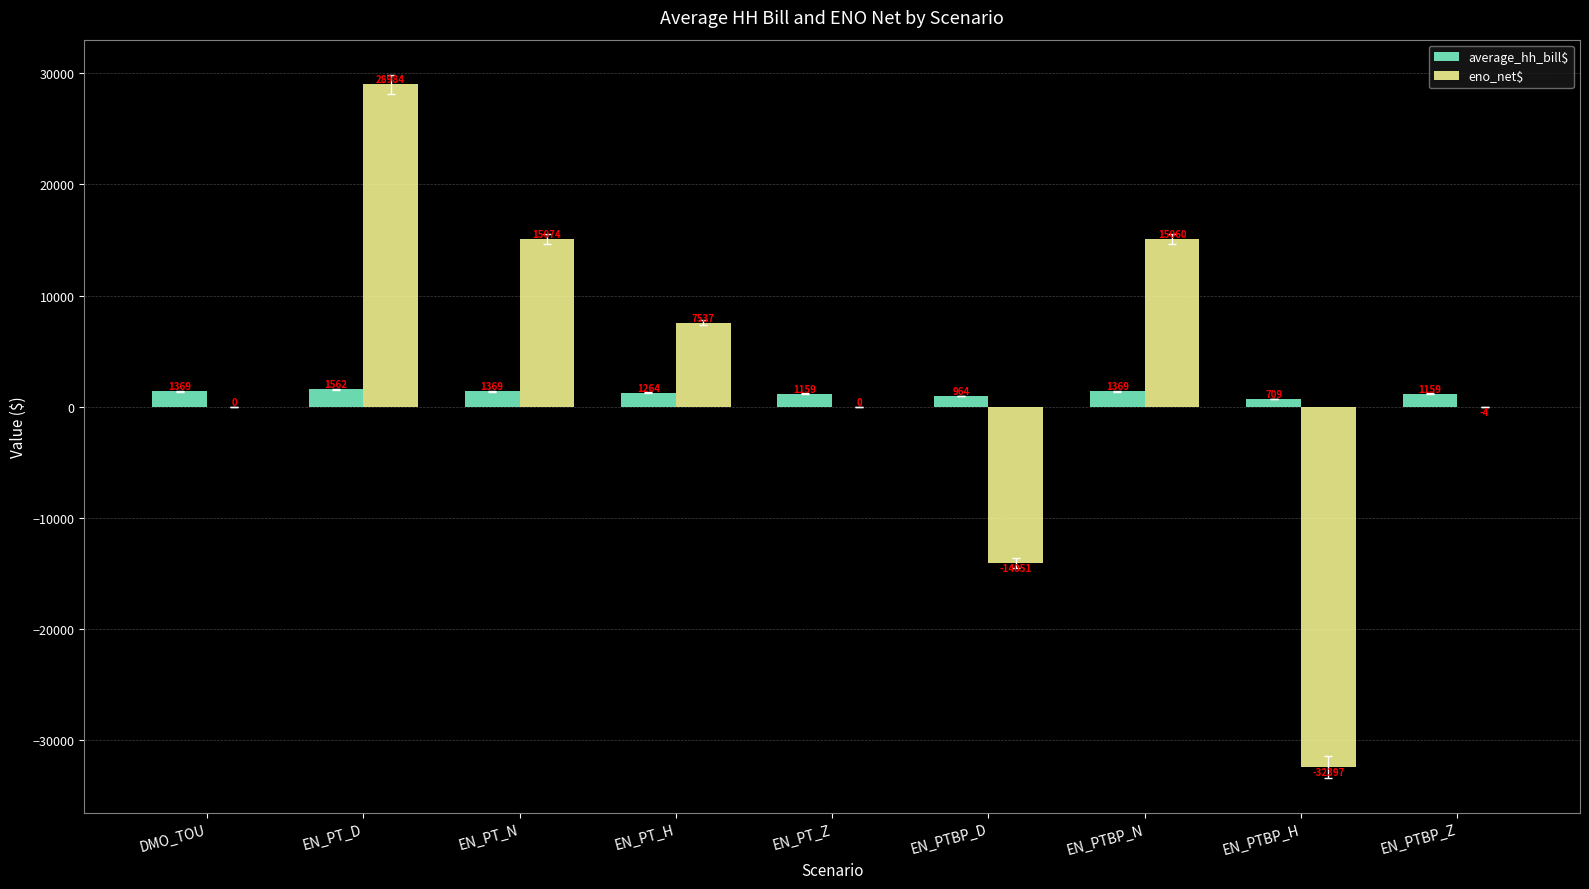

What is the total value across all series at EN_PT_N?

16442.9